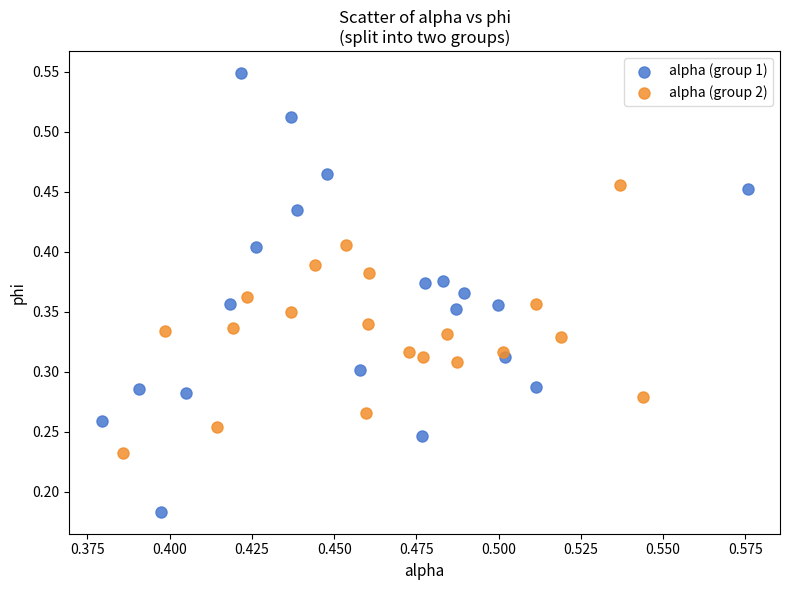

Which series has the widest spread of Y values?

alpha (group 1)